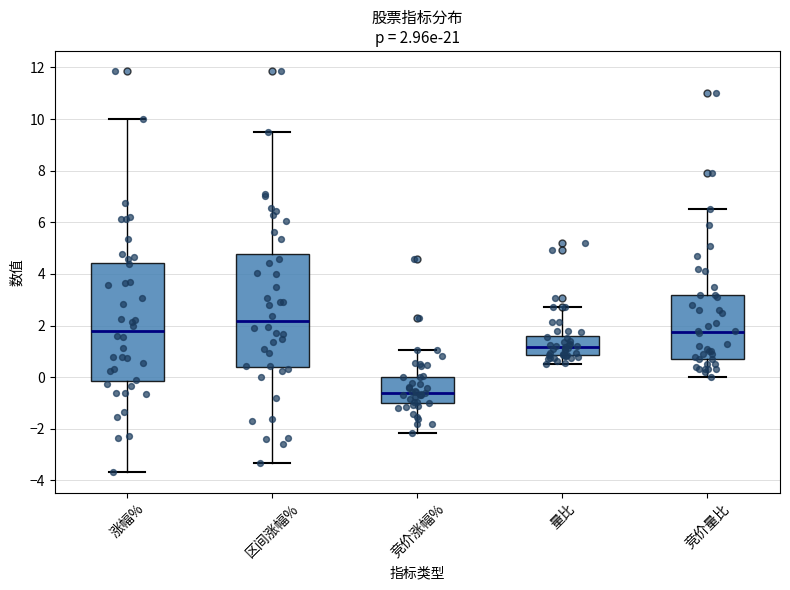

Which box has the highest median line?

区间涨幅%